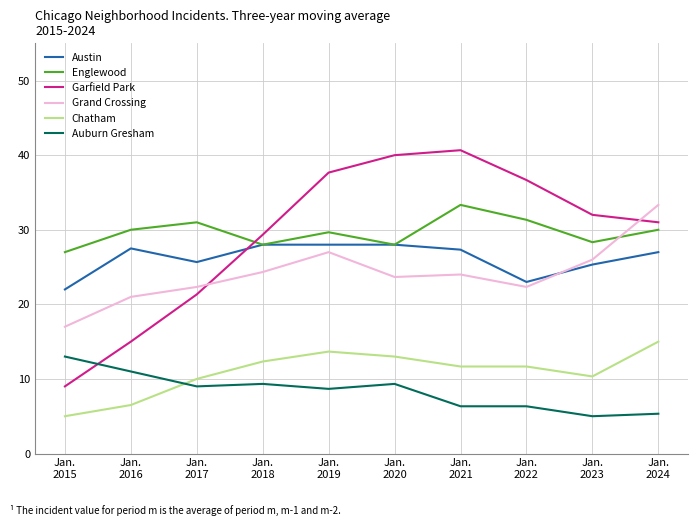

What is the lowest value of the Garfield Park series?

9.0